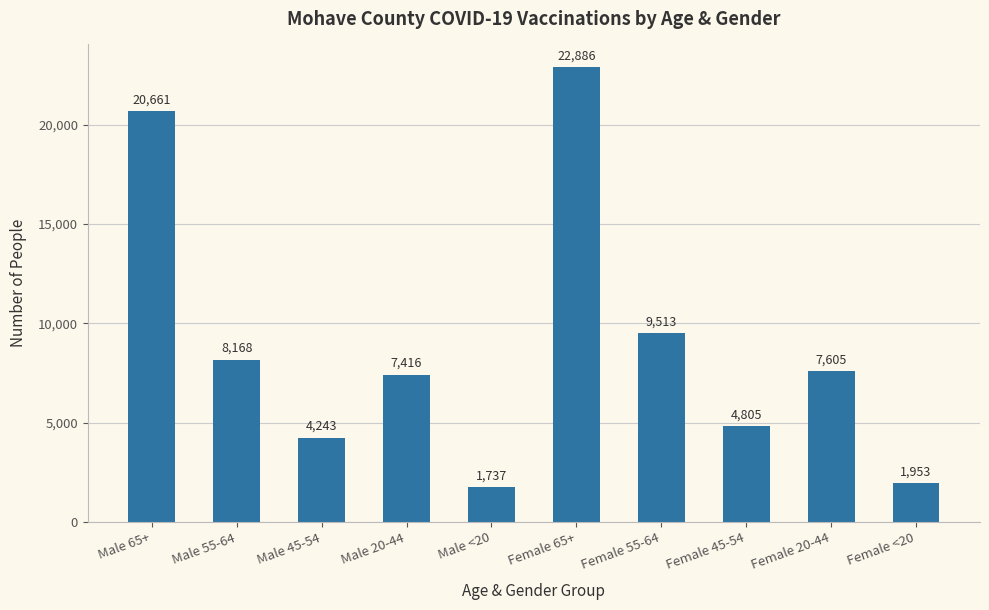

What is the smallest value displayed?

1737